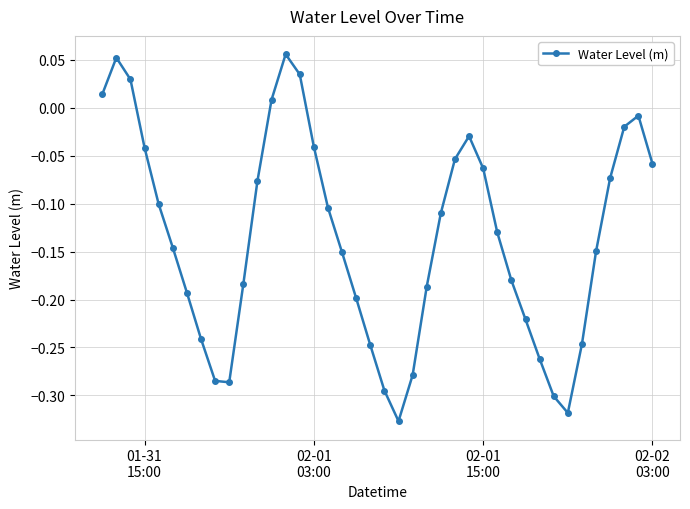

How many values are above zero?

6